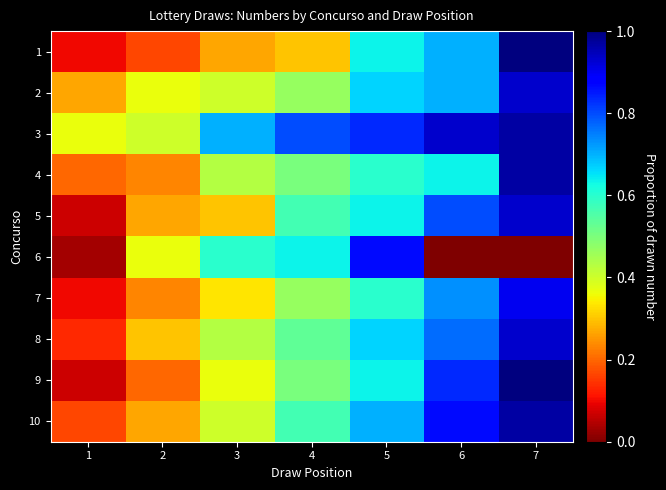

Which series has the largest total across all categories?

3